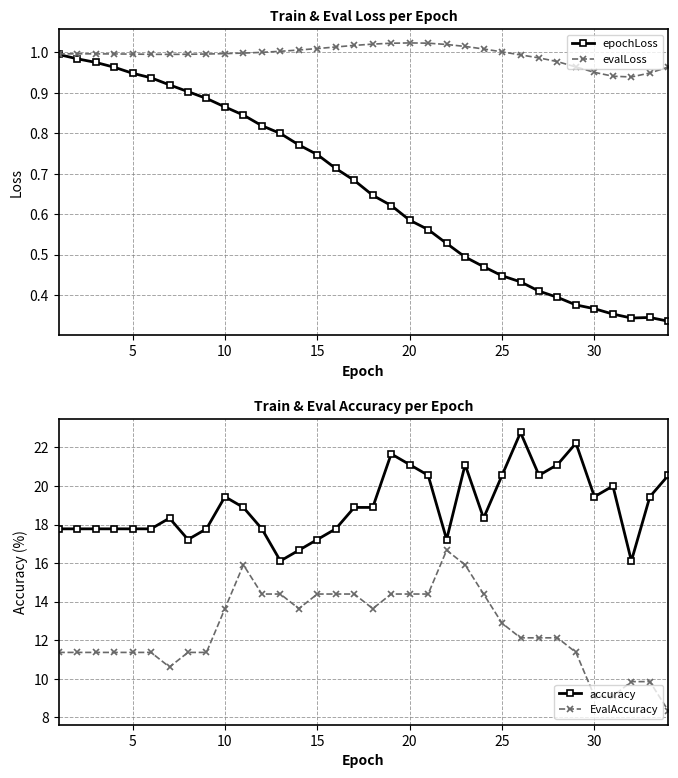

What is the minimum value shown in the chart?

0.3